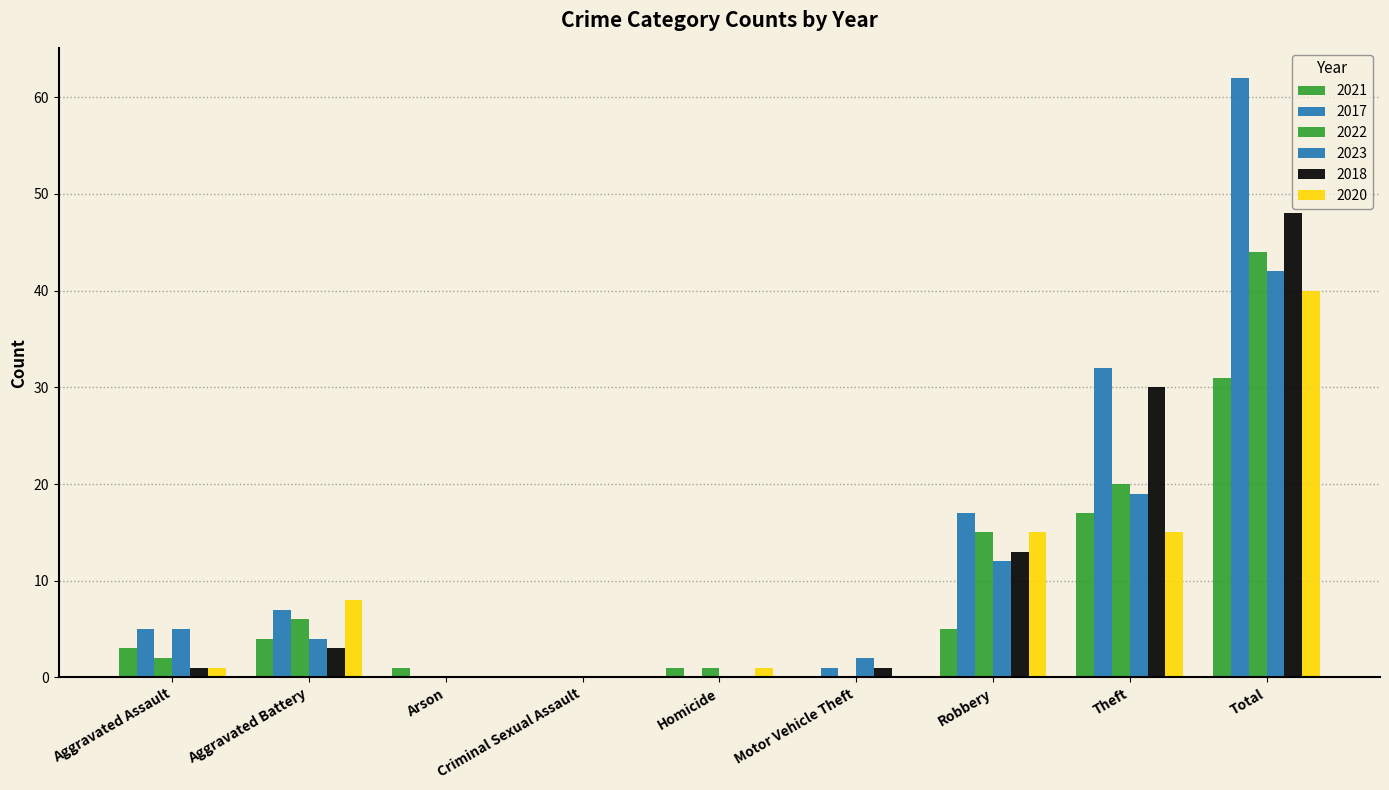

What is the spread (max minus min) of values at Motor Vehicle Theft?

2